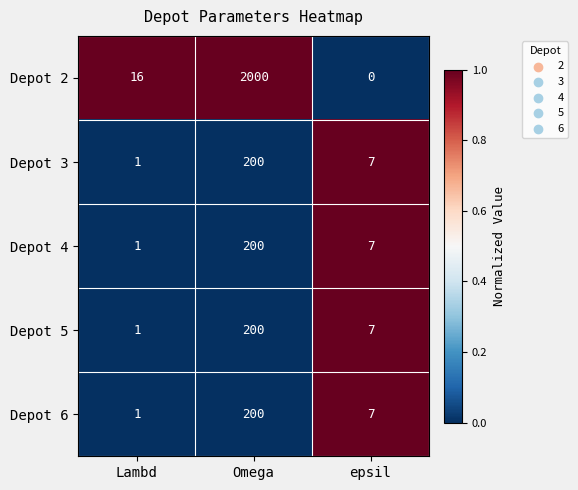

Which series has the largest total across all categories?

Depot 2